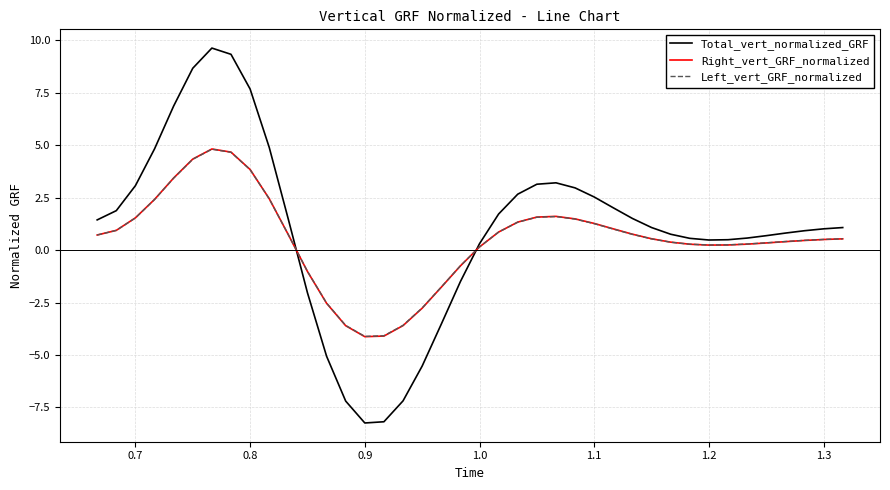

Which series has the largest range (max minus min)?

Total_vert_normalized_GRF